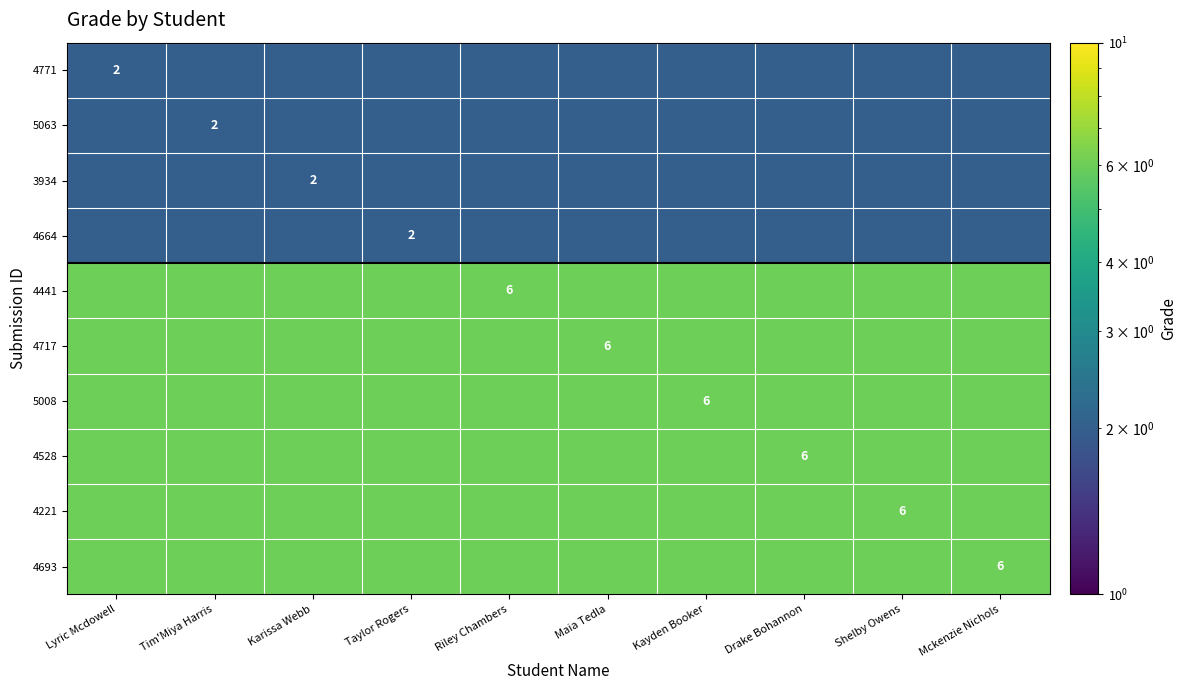

Between Maia Tedla and Taylor Rogers, which is larger?

Maia Tedla